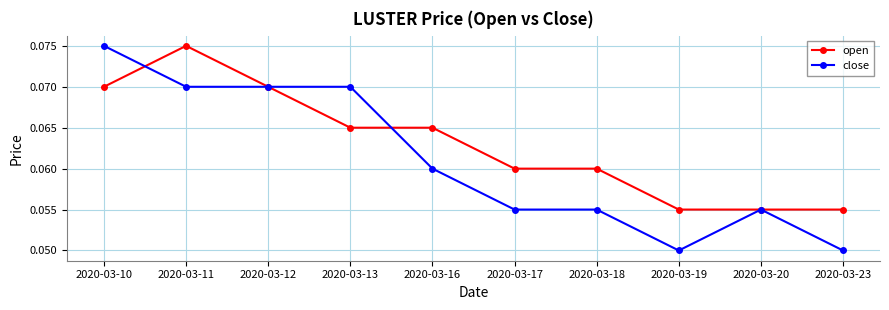

Where do close and open first cross each other?

2020-03-10 and 2020-03-11